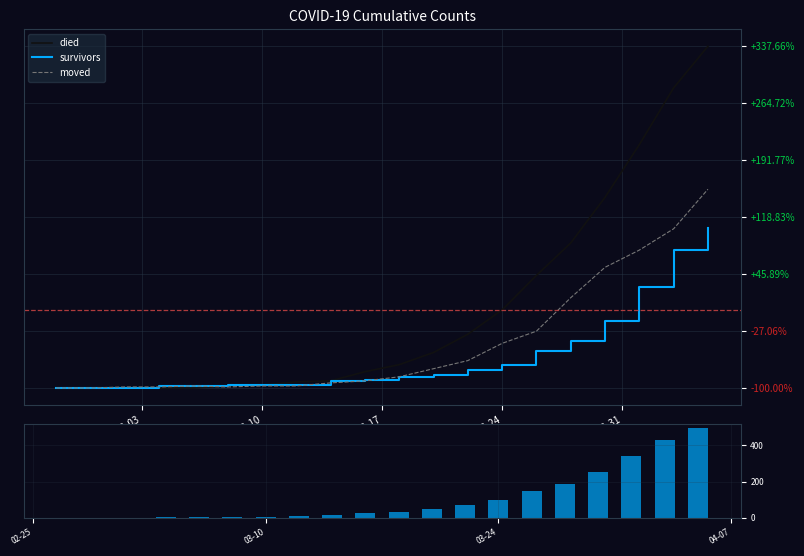

The value of died at 03-10 is -109. True or false?

False